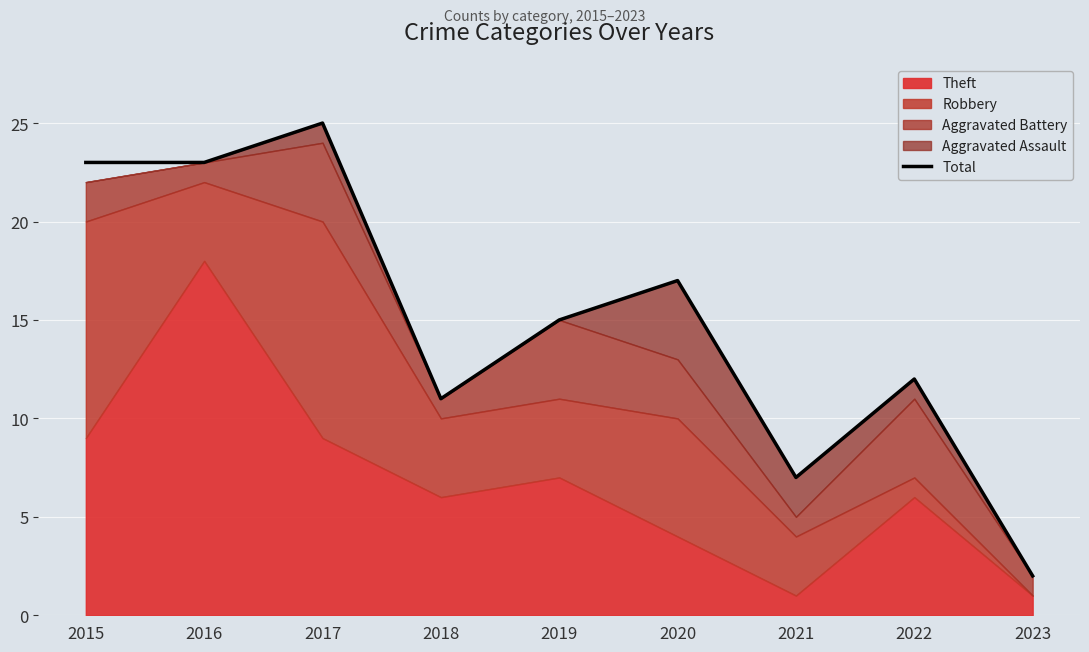

At which label is the value closest to 13?

2022